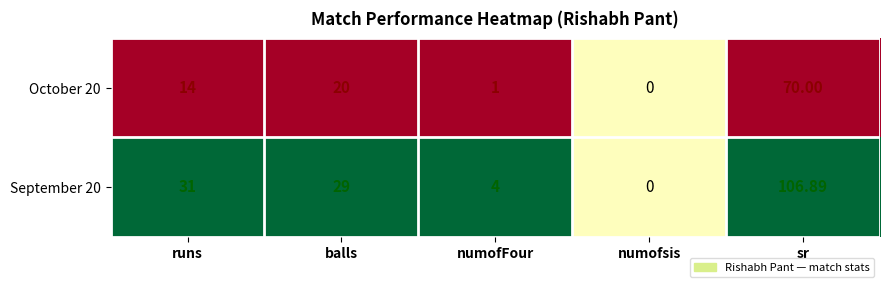

At which category is the sum across all series the highest?

sr